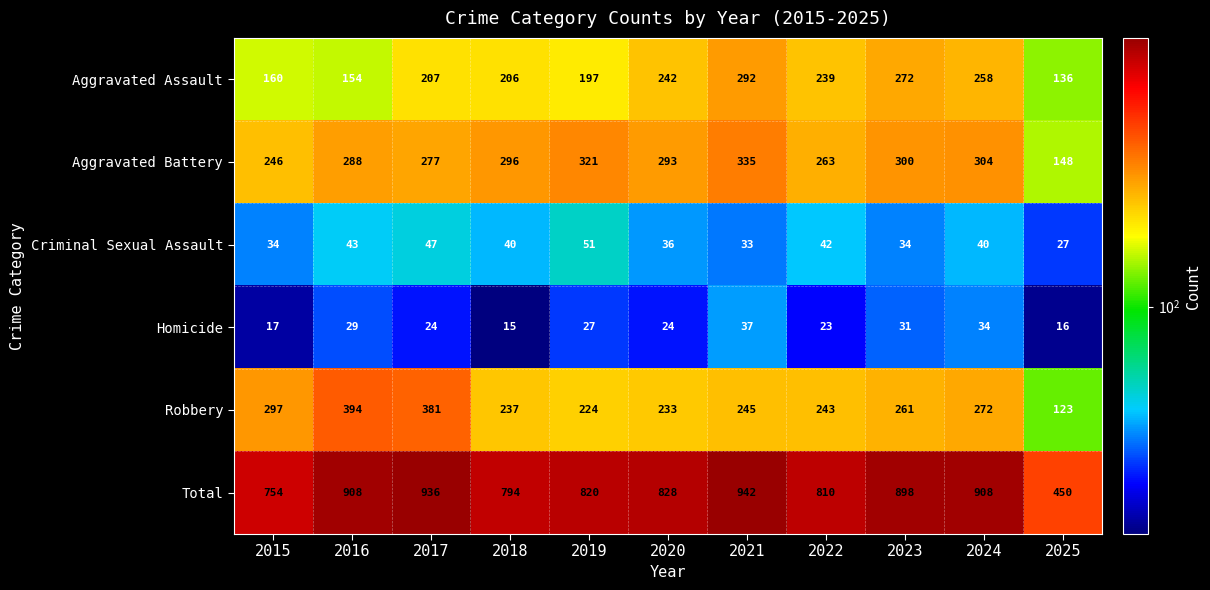

What is the difference between the maximum and second lowest values in the Criminal Sexual Assault series?

18